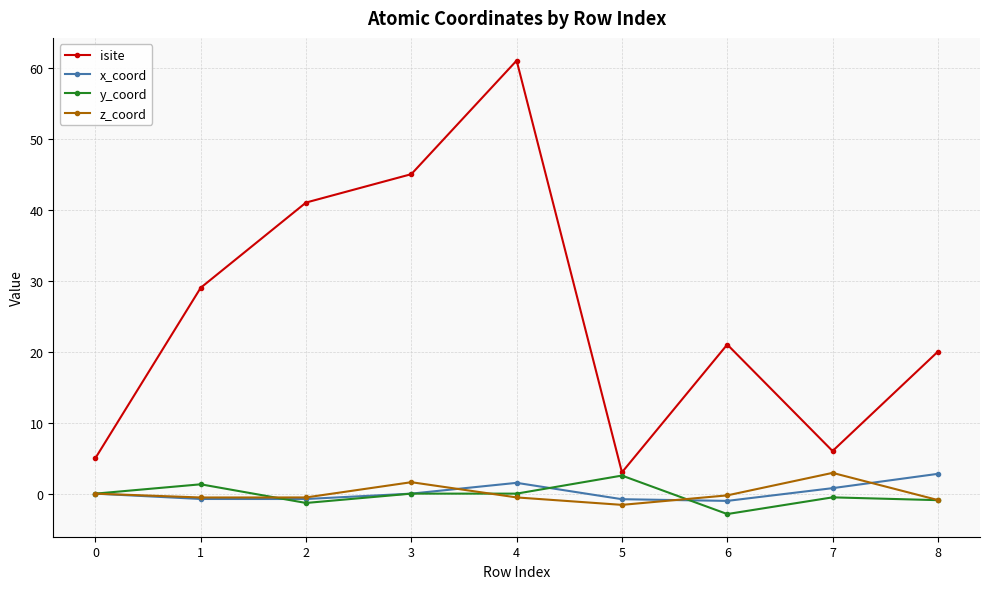

What is the sum of all y_coord values?

-1.8